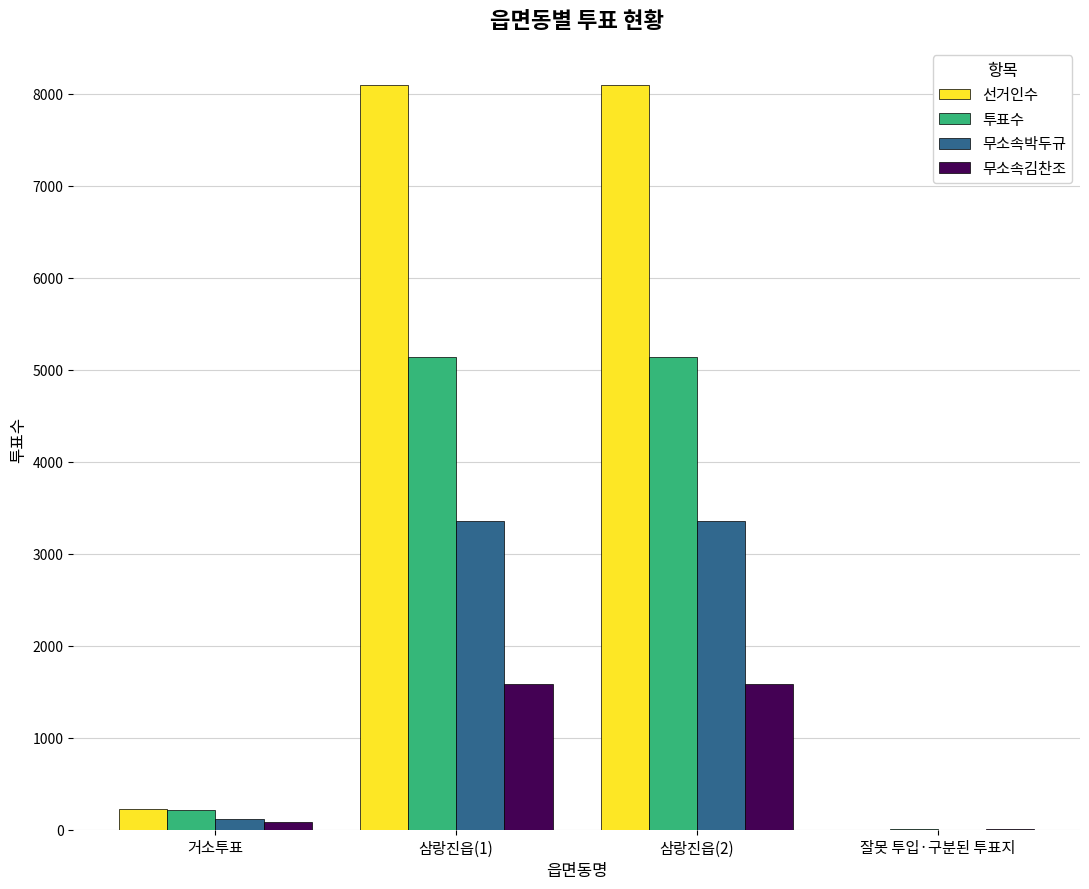

What is the highest value of the 선거인수 series?

8093